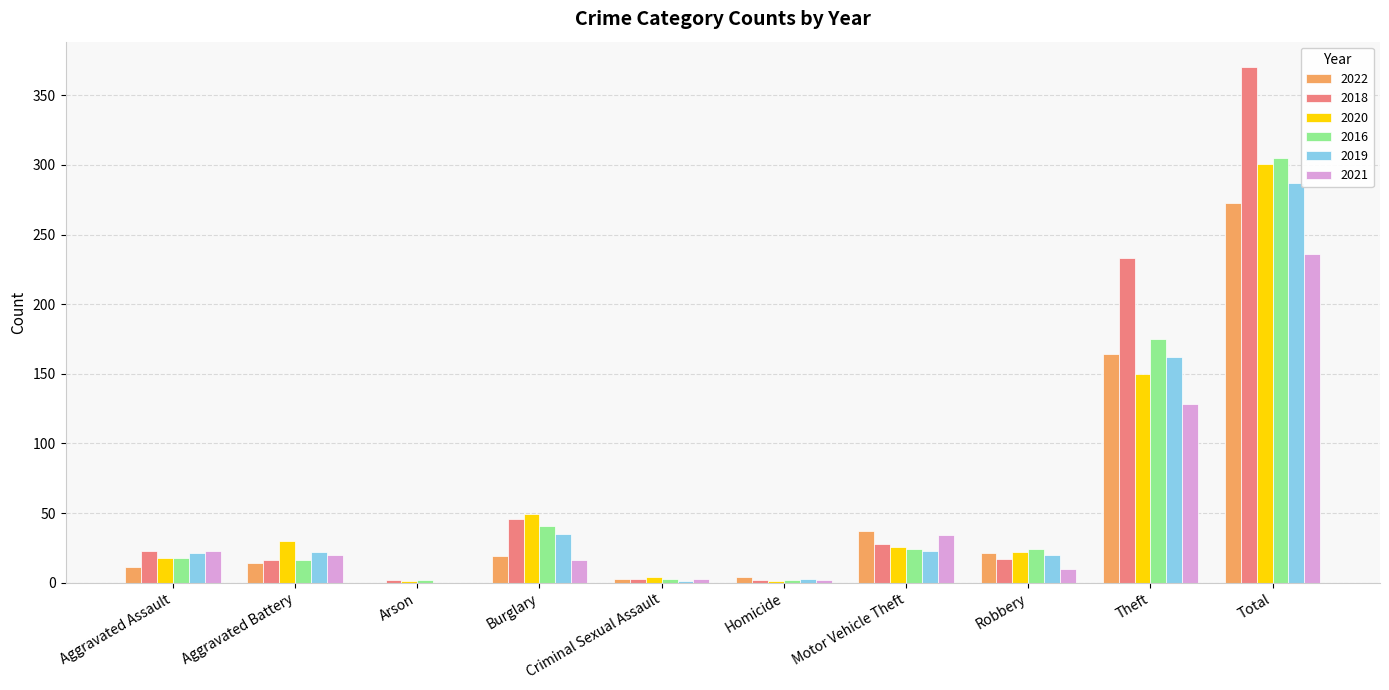

Where is 2018 nearest to the value 186?

Theft